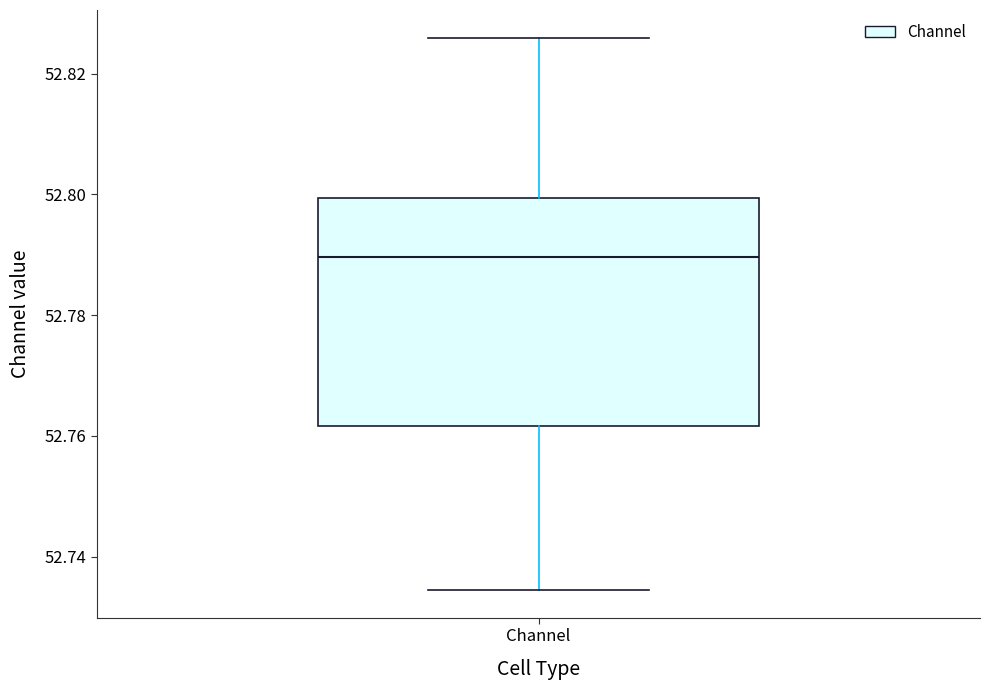

Read this box plot against the y-axis: the position of the median line, the range covered by the box, and the ends of both whiskers. The values are not printed on the chart, so give them approximately, as read against the axis.

median 52.790, box 52.762 to 52.800, whiskers 52.734 to 52.826